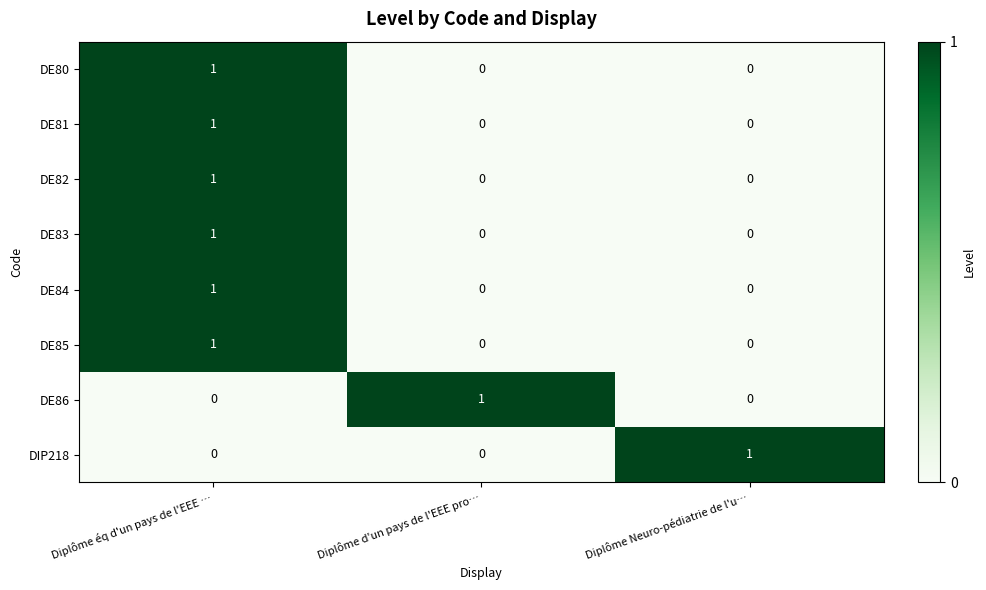

The value of DE82 at Diplôme d'un pays de l'EEE pro… is 0. True or false?

True